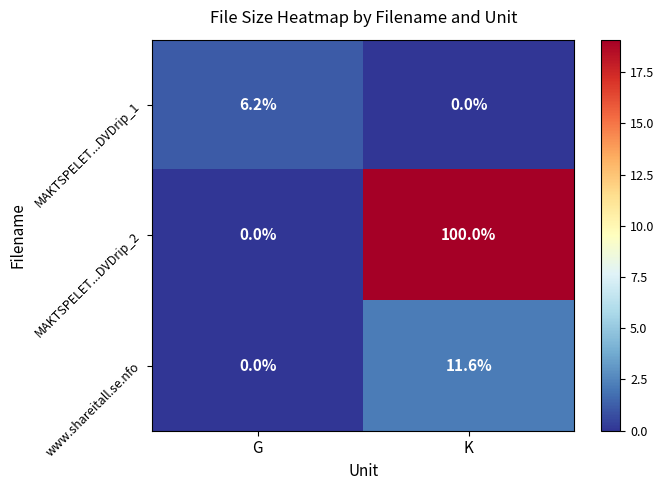

At K, list the series in order from largest to smallest.

MAKTSPELET...DVDrip_2, www.shareitall.se.nfo, MAKTSPELET...DVDrip_1